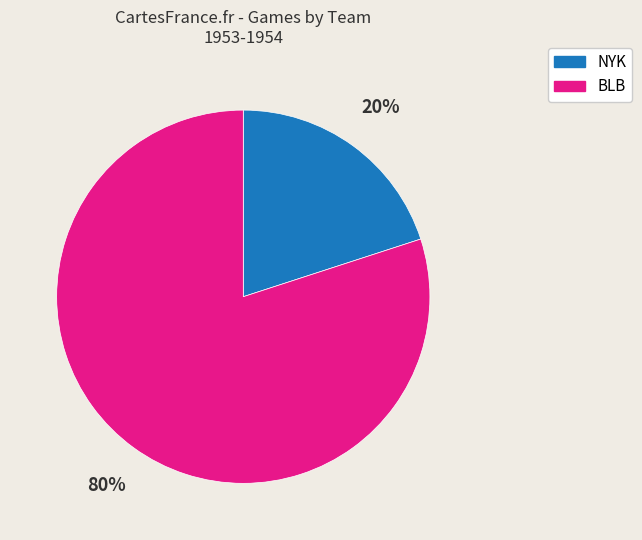

True or false: BLB accounts for 80% of the total.

True